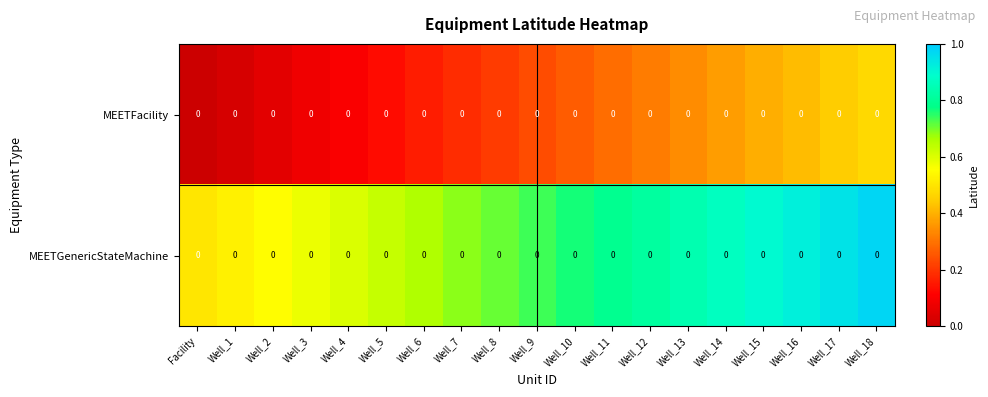

What is the difference between the highest and lowest values at Well_11?

0.5